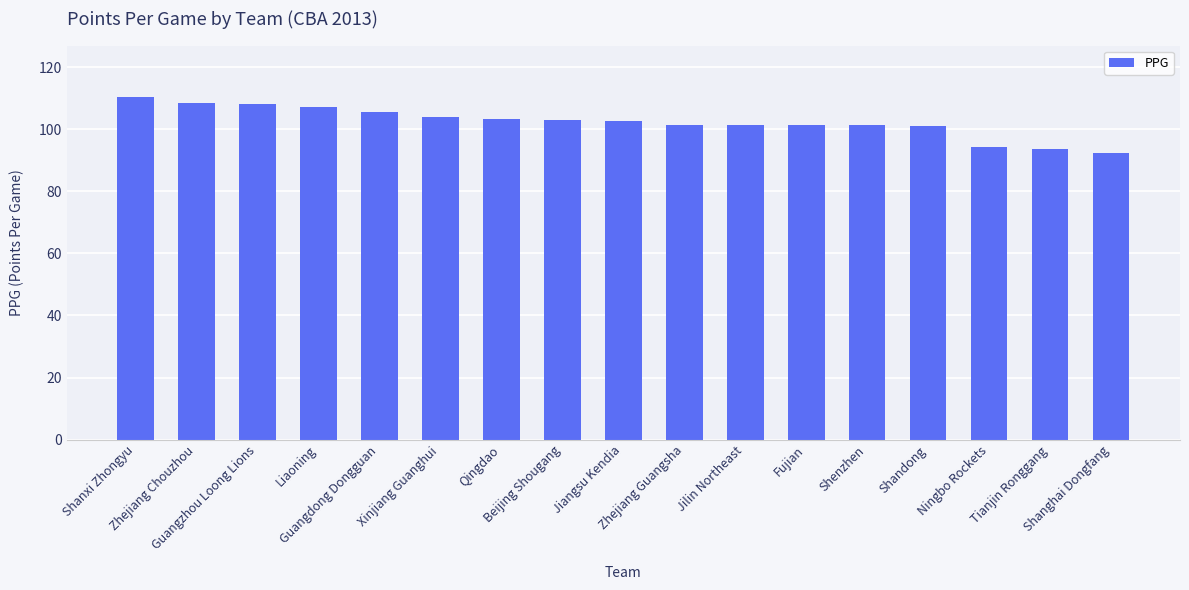

What is the sum of all values?

1739.1